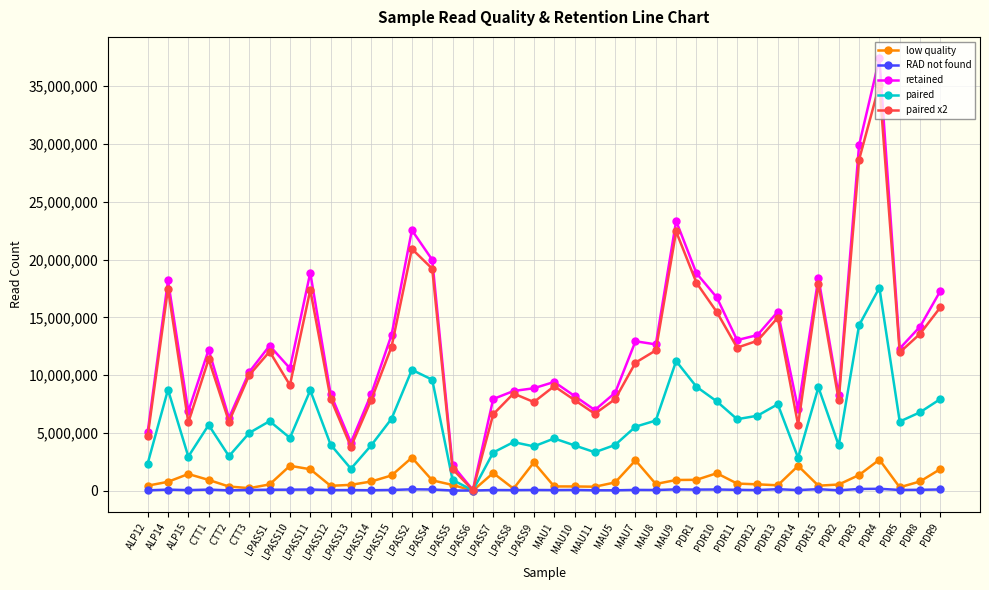

What is the difference between the maximum and minimum values in the RAD not found series?

150772